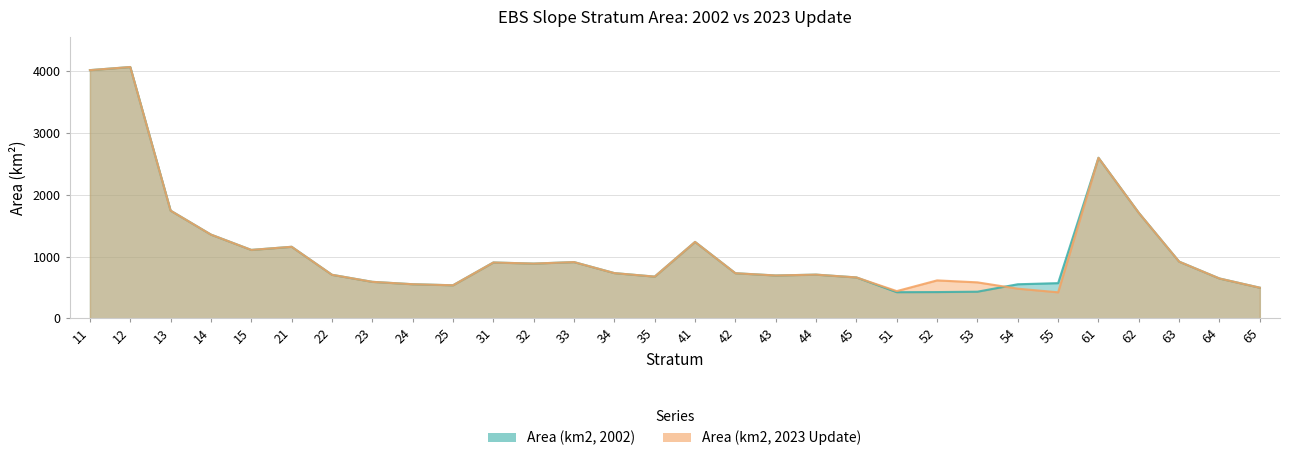

Which series ends up on top after the final intersection of Area (km2, 2002) and Area (km2, 2023 Update)?

Area (km2, 2023 Update)